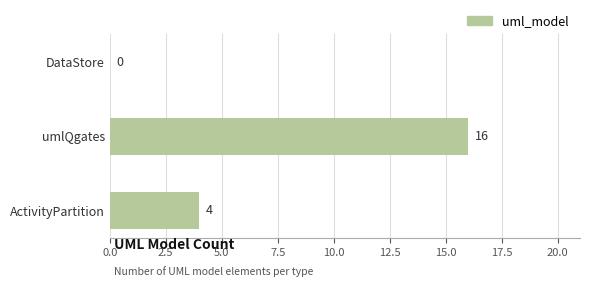

The chart shows a value of 16 at umlQgates. True or false?

True